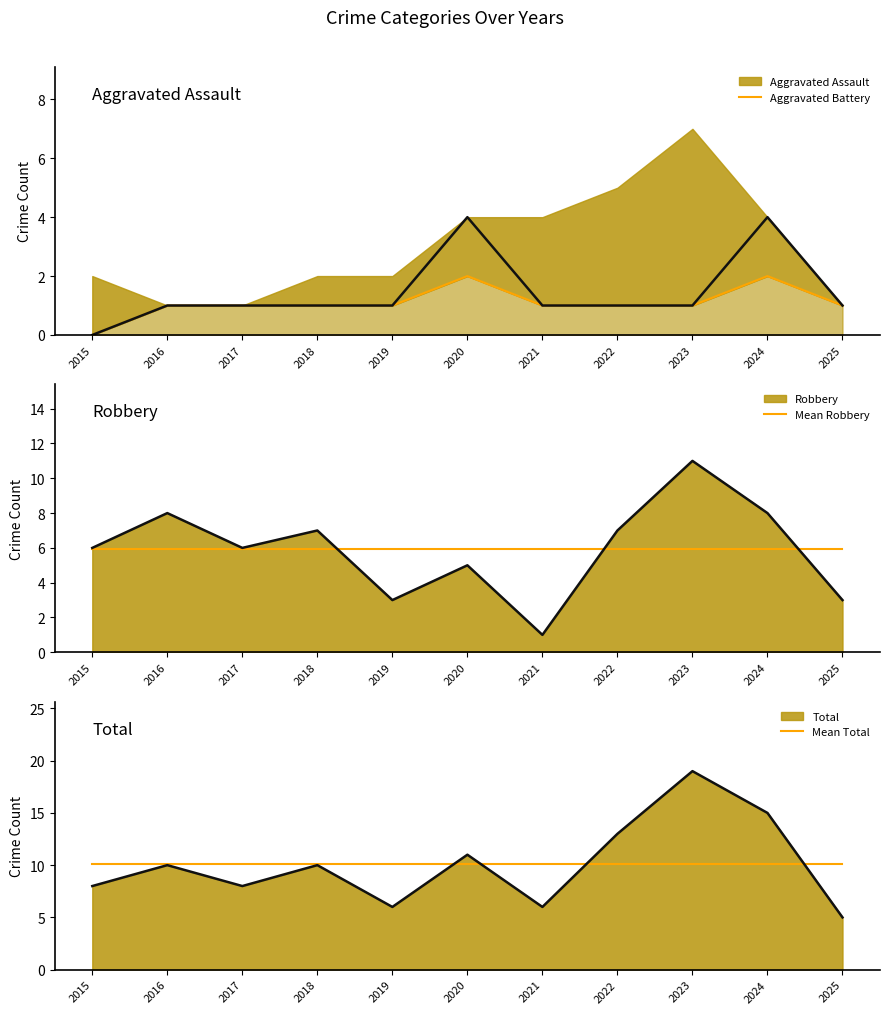

True or false: Aggravated Battery and Mean Total cross at least once.

False